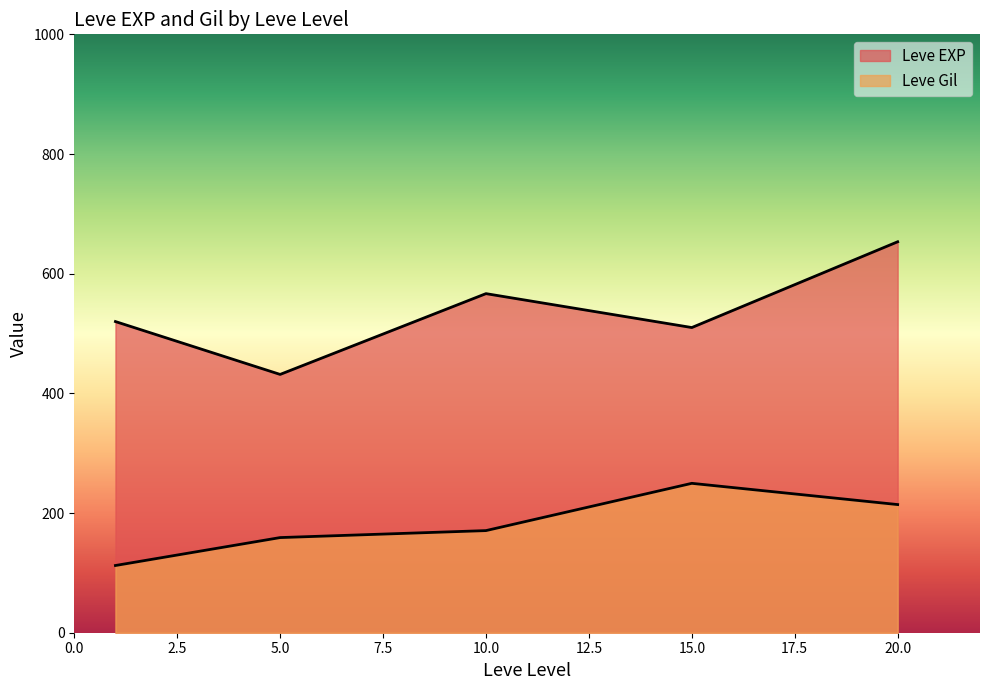

Which series changed the most between 1 and 15?

Leve Gil